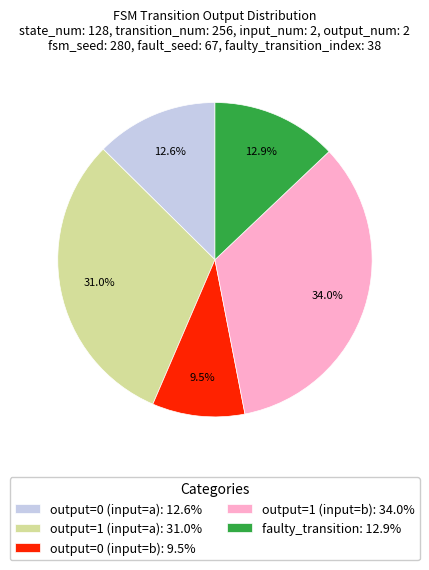

Do output=1 (input=a) and faulty_transition together represent more than half of the pie?

No